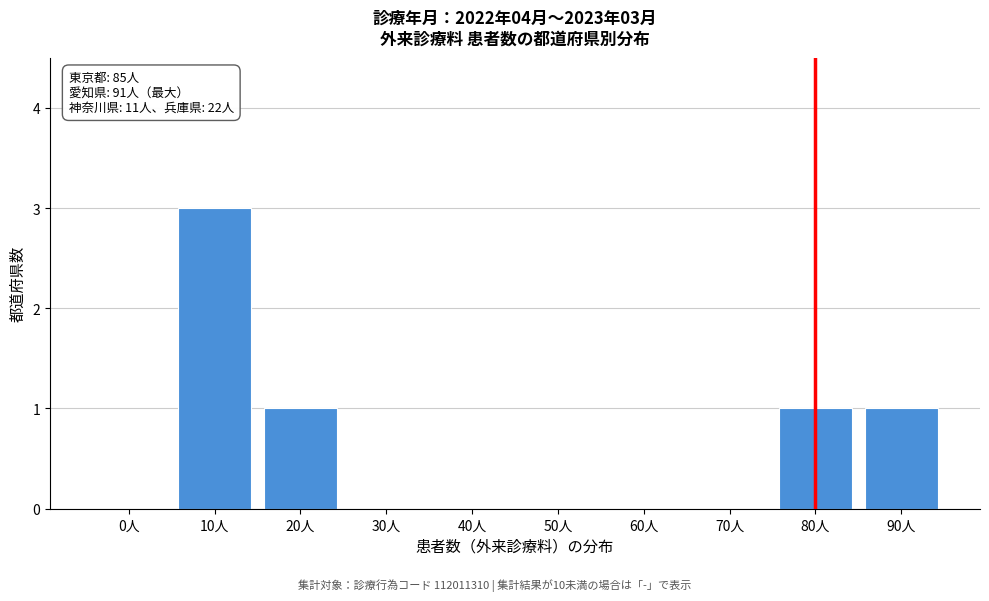

Reading right to left, transcribe all the data shown in this chart.

90人=1	80人=1	70人=0	60人=0	50人=0	40人=0	30人=0	20人=1	10人=3	0人=0